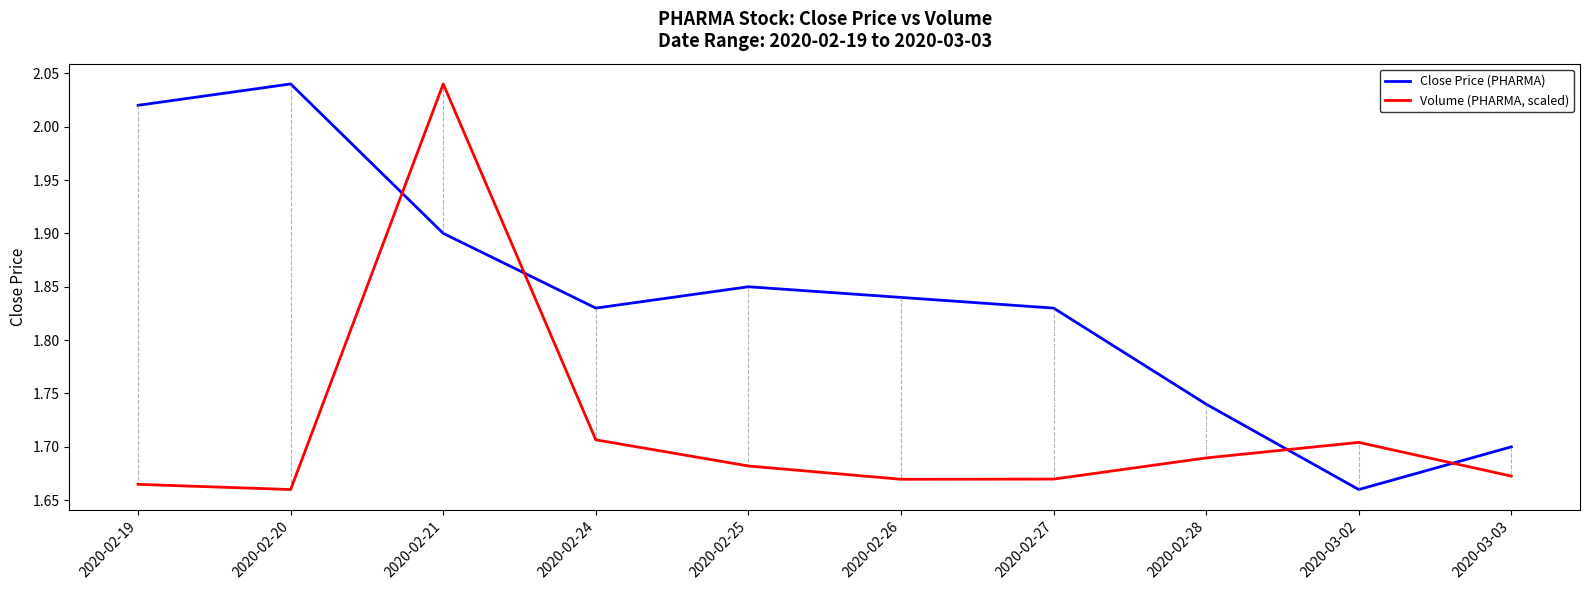

At which label does Close Price (PHARMA) reach its peak?

2020-02-20